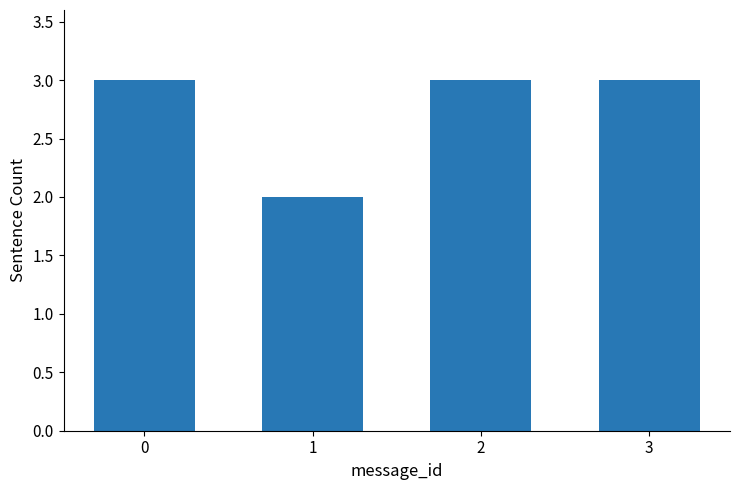

Reading left to right, transcribe all the data shown in this chart.

0=3	1=2	2=3	3=3